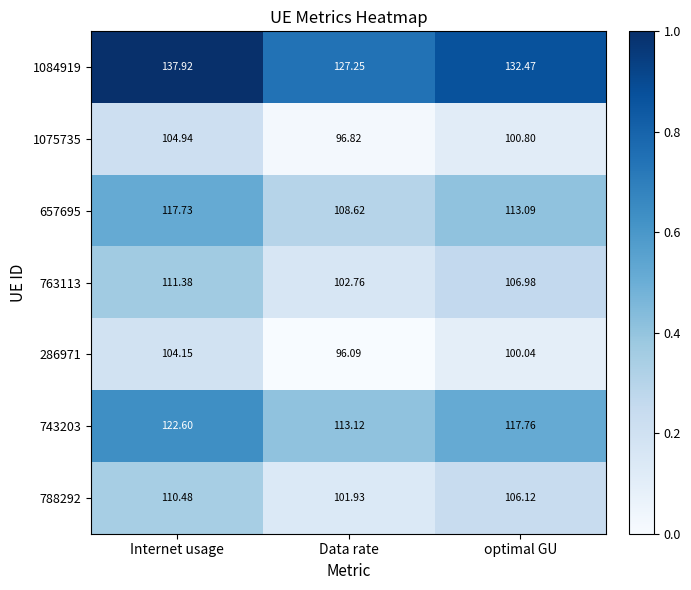

Rank the categories by 1075735 value from lowest to highest.

Data rate, optimal GU, Internet usage